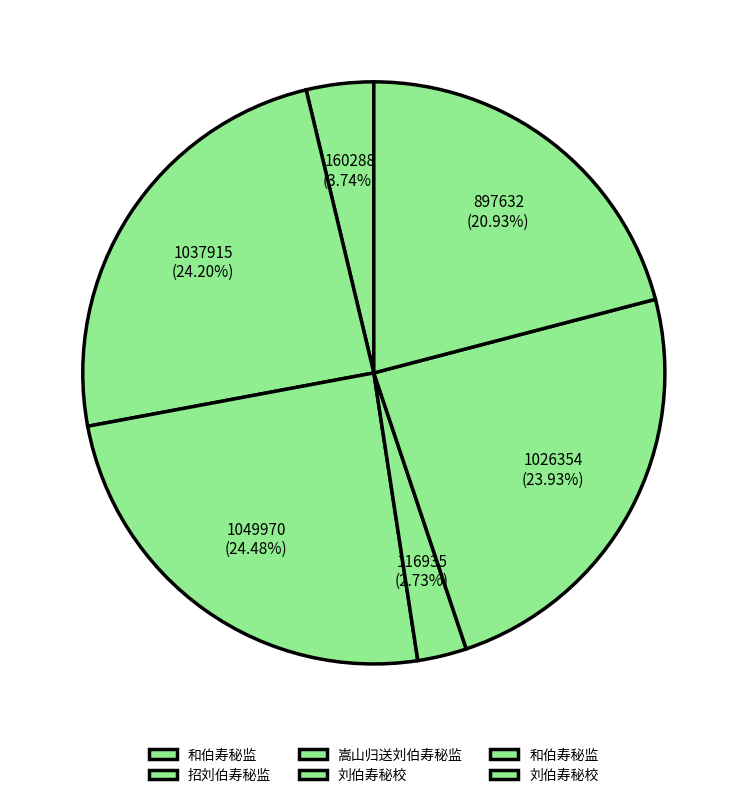

Count the number of slices in the pie.

6